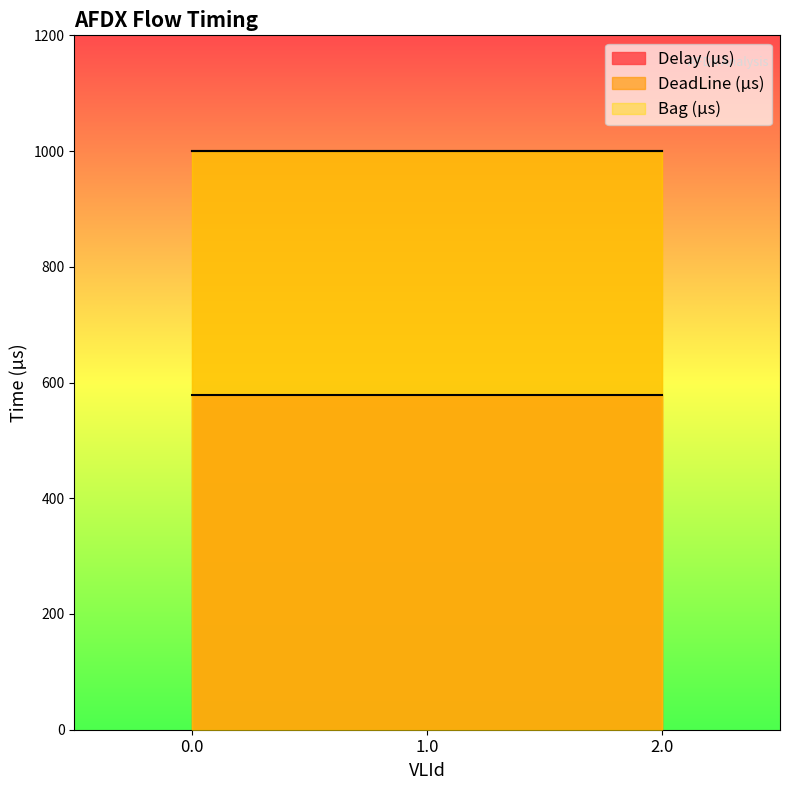

What is the spread (max minus min) of values at 0.0?

422